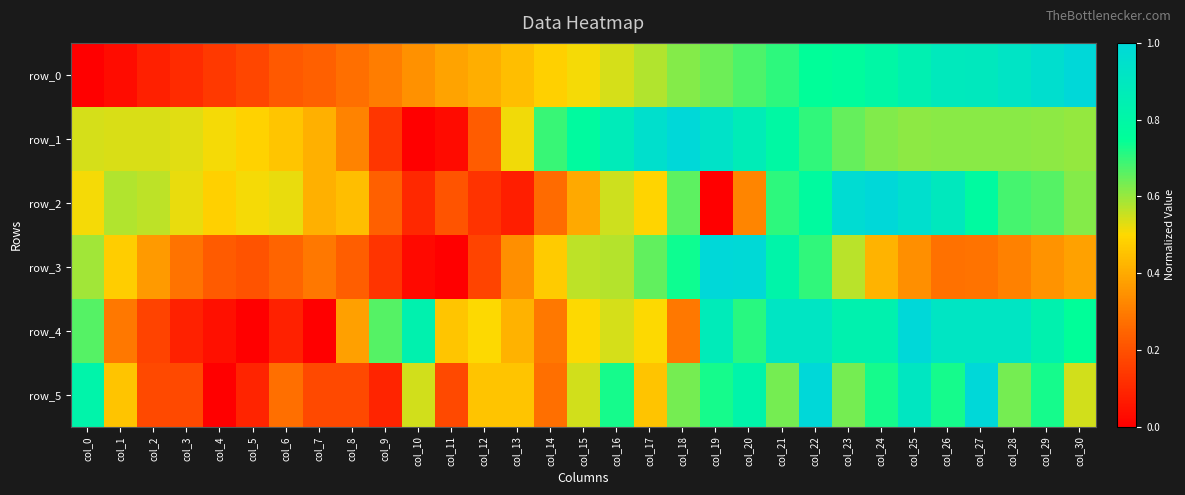

Where is row_1 nearest to the value 0?

col_10